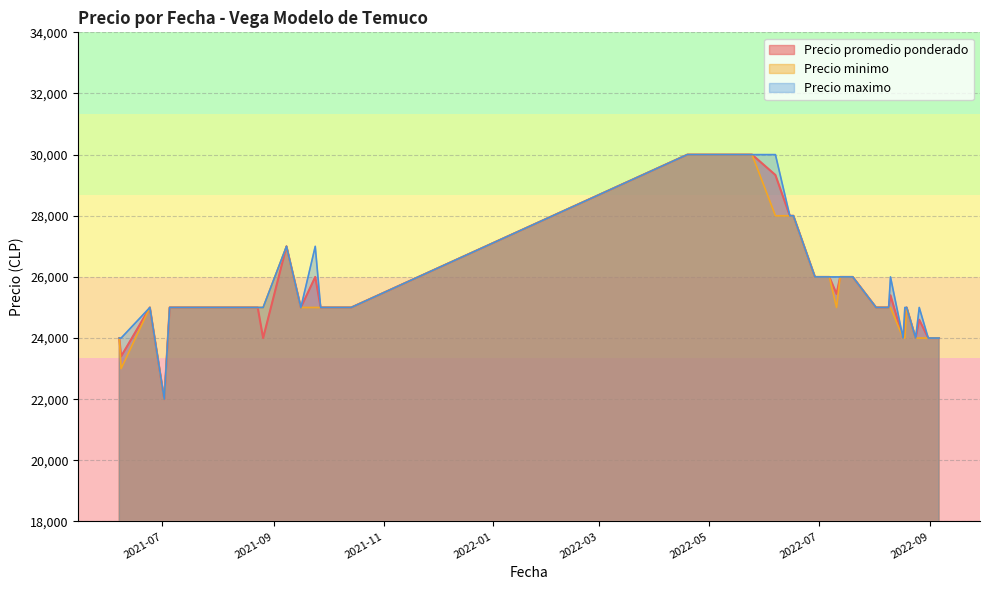

What is the sum of all Precio maximo values?

1037000